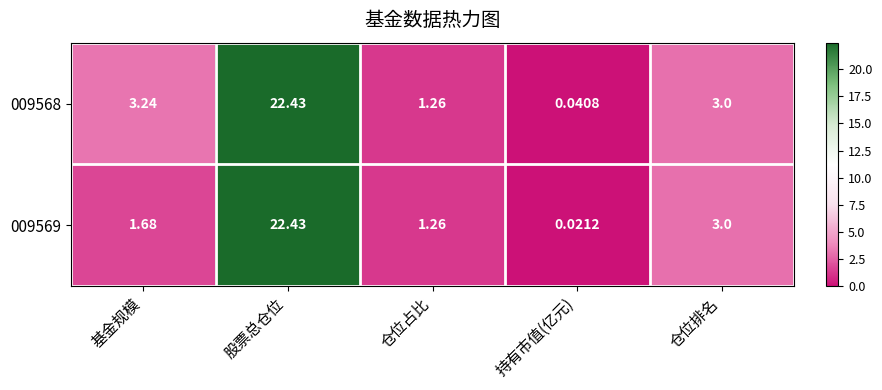

At which category is the sum across all series the highest?

股票总仓位